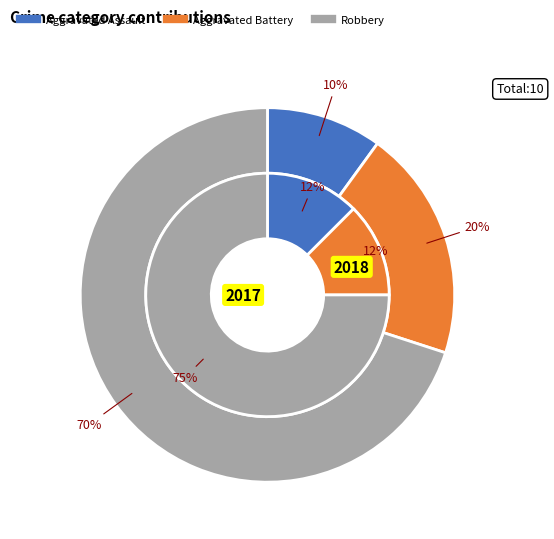

Which category accounts for the majority?

Robbery